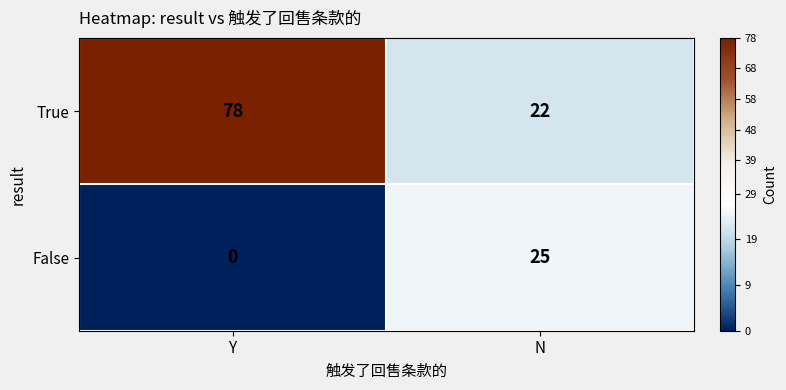

What is the spread (max minus min) of values at Y?

78